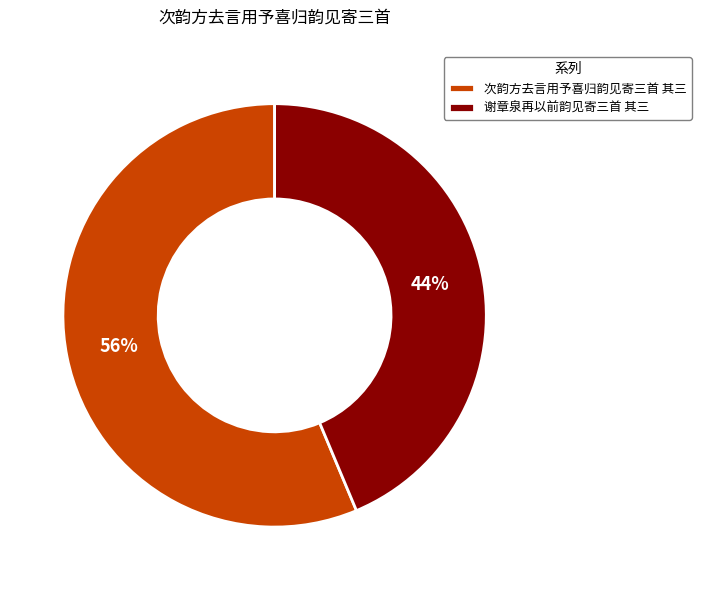

What is the smallest slice in the pie chart?

谢章泉再以前韵见寄三首 其三